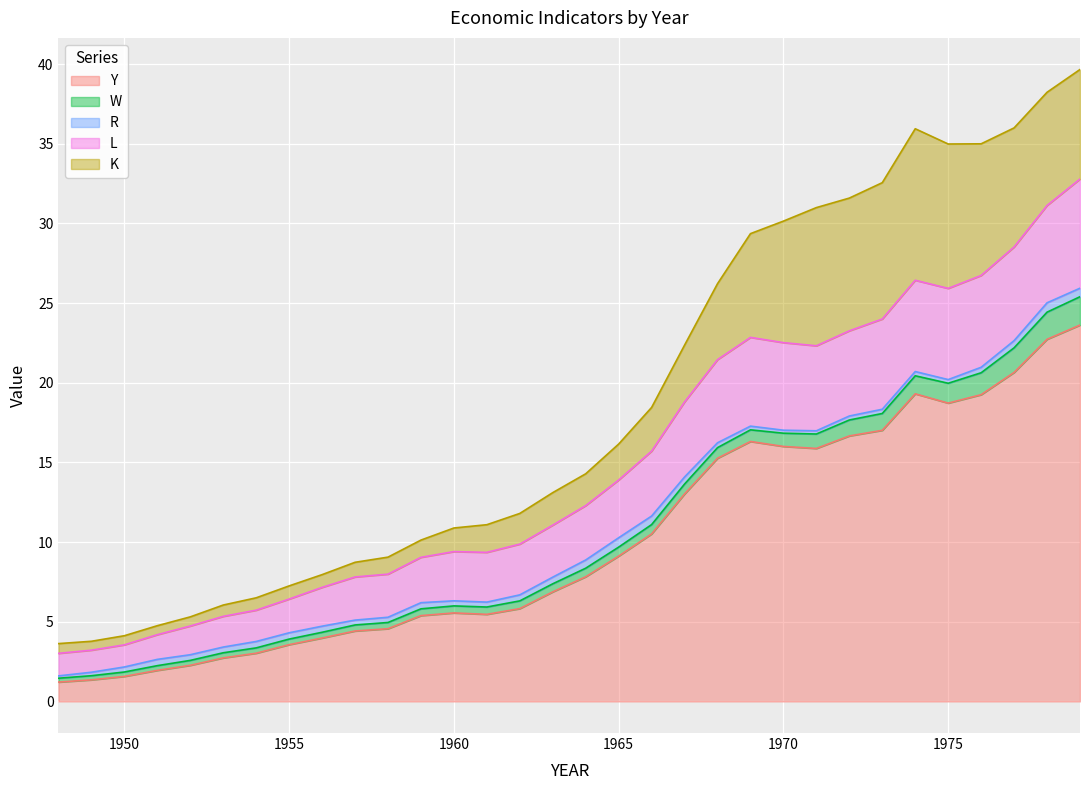

What is the maximum value for W?

1.8